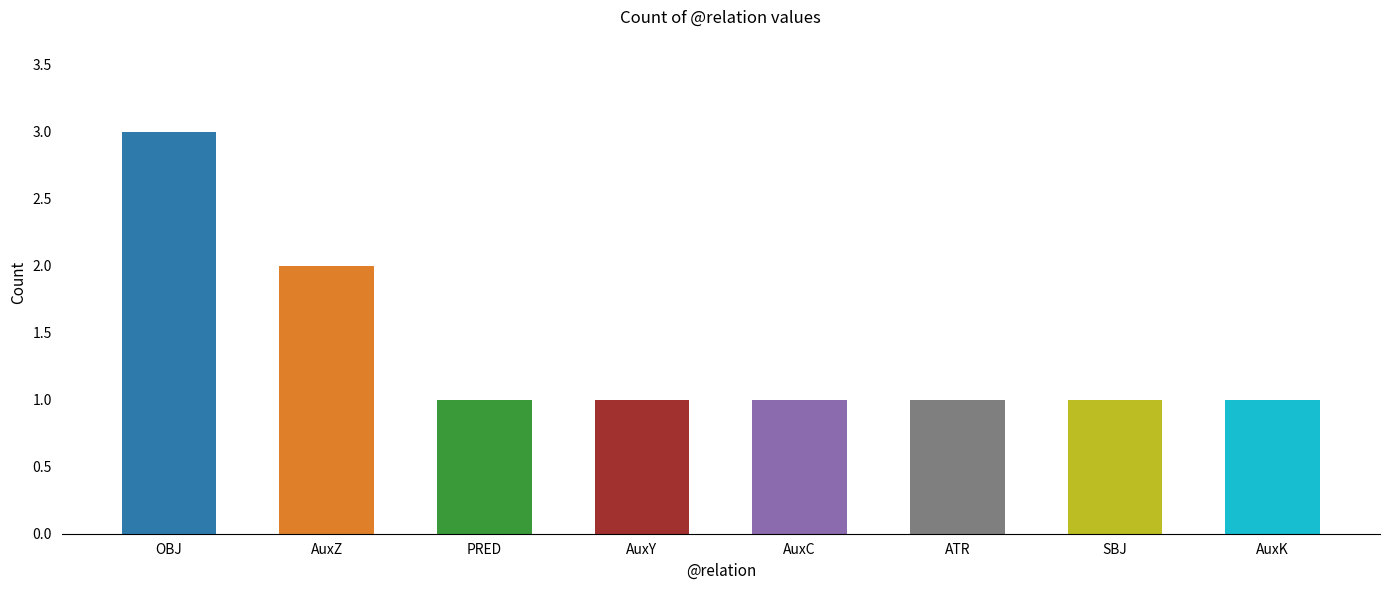

Reading right to left, transcribe all the data shown in this chart.

1	1	1	1	1	1	2	3